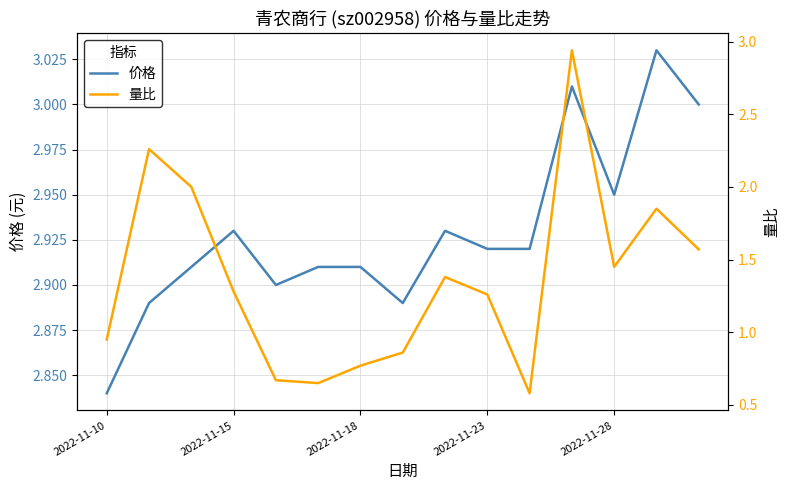

At which label does 价格 reach its minimum?

2022-11-10